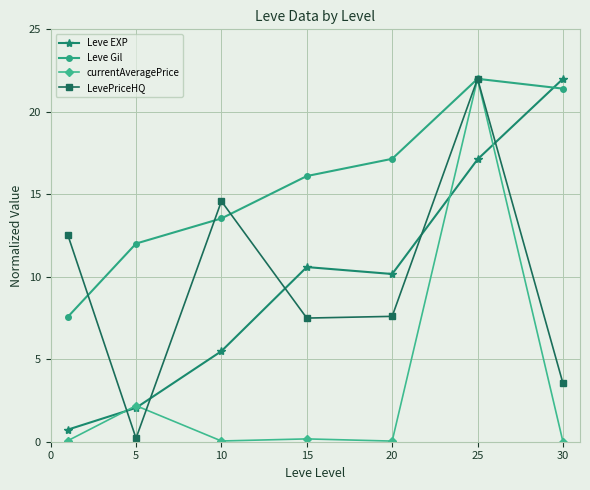

Count the number of data series in this chart.

4